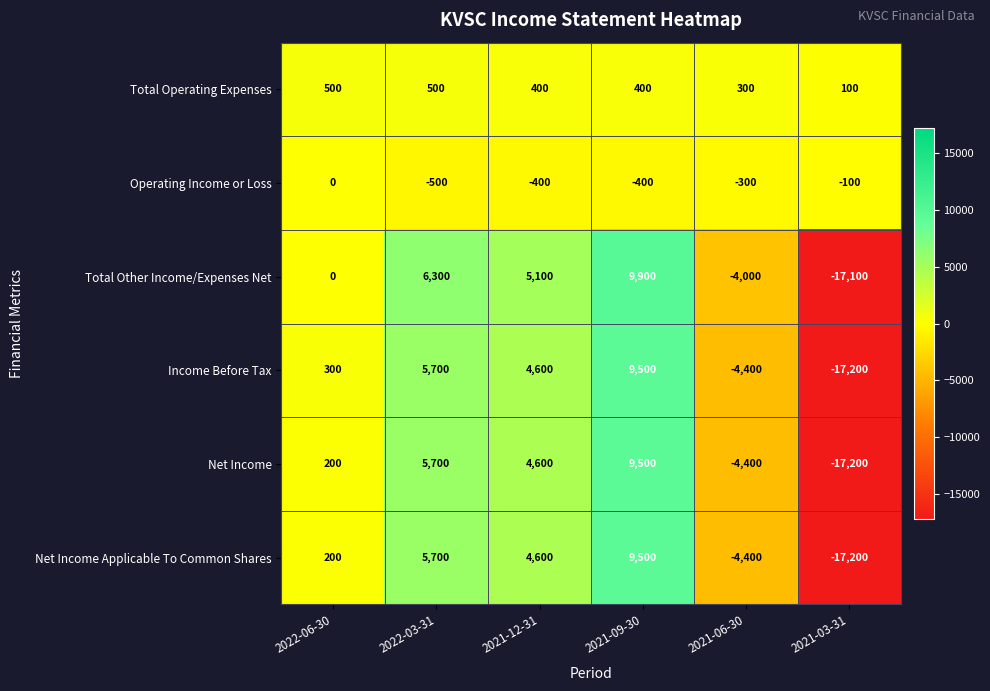

Which series has the widest spread of values?

Total Other Income/Expenses Net